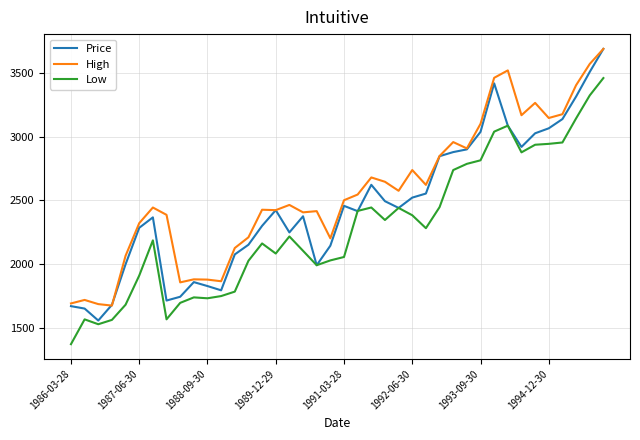

What is the lowest value of the Price series?

1555.8